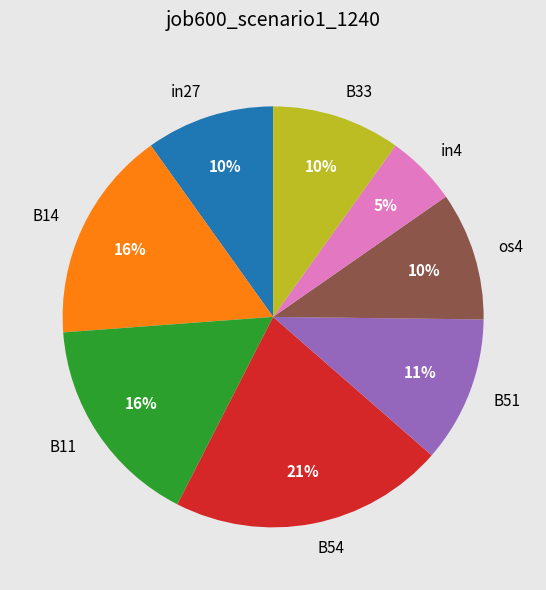

What percentage is the B14 slice, to the nearest percent?

16%